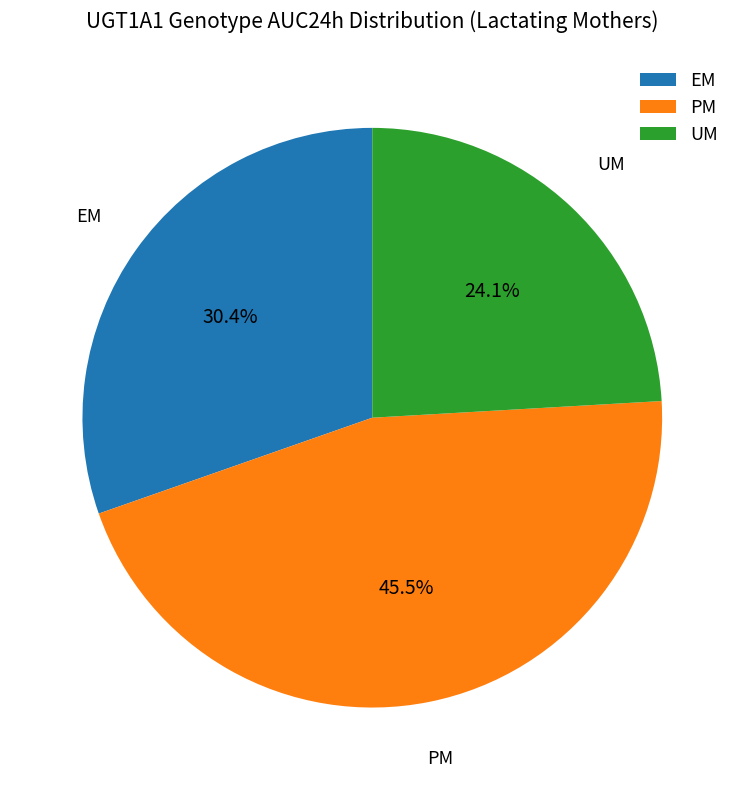

Is the sum of UM and PM greater than half?

Yes